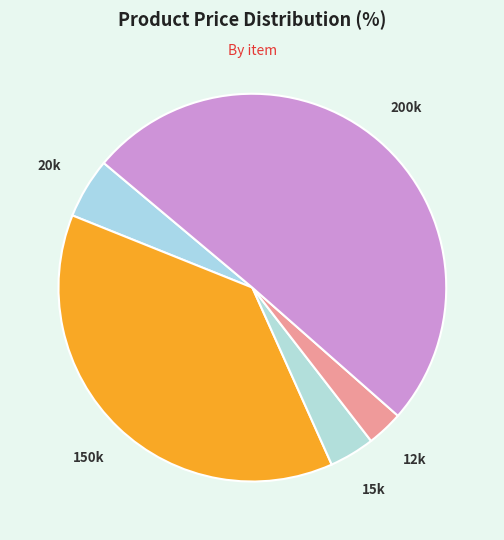

Count the number of slices in the pie.

5